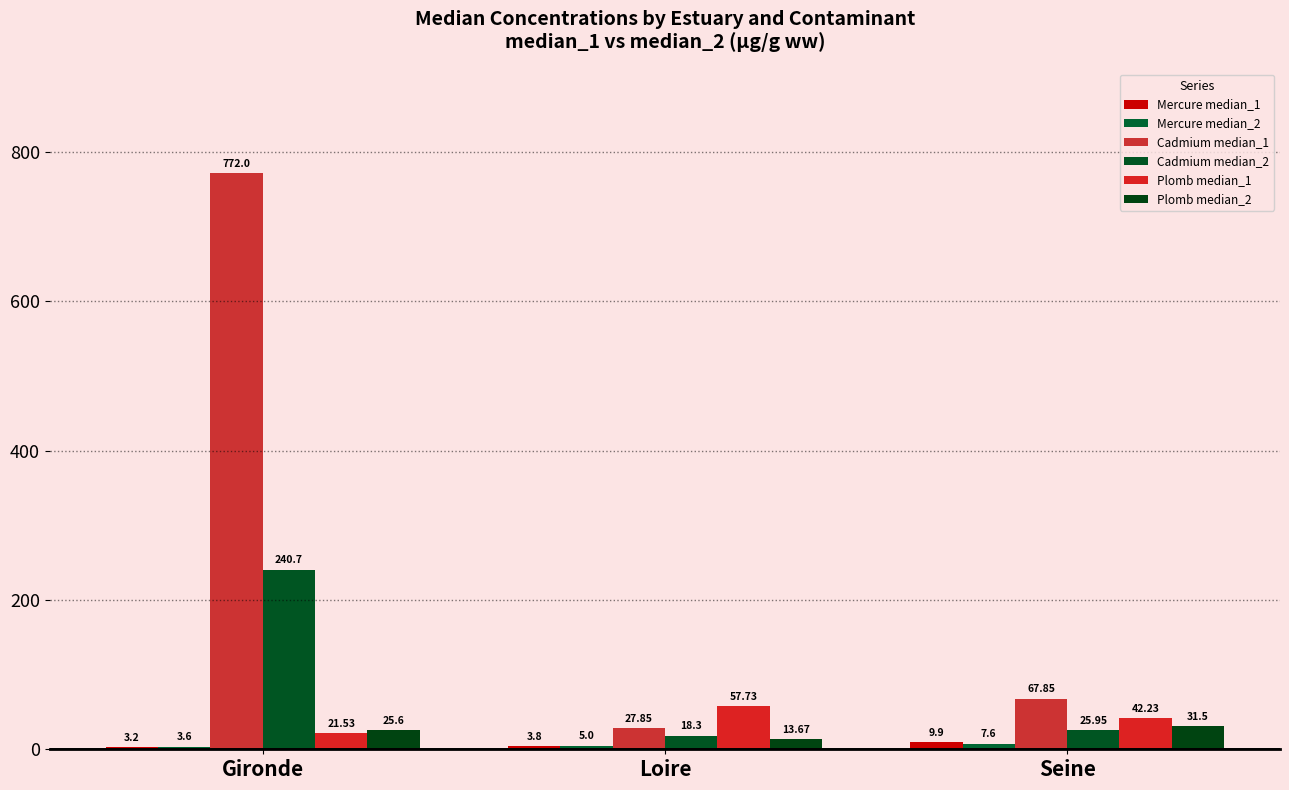

How many values in the Cadmium median_1 series are below 67?

1